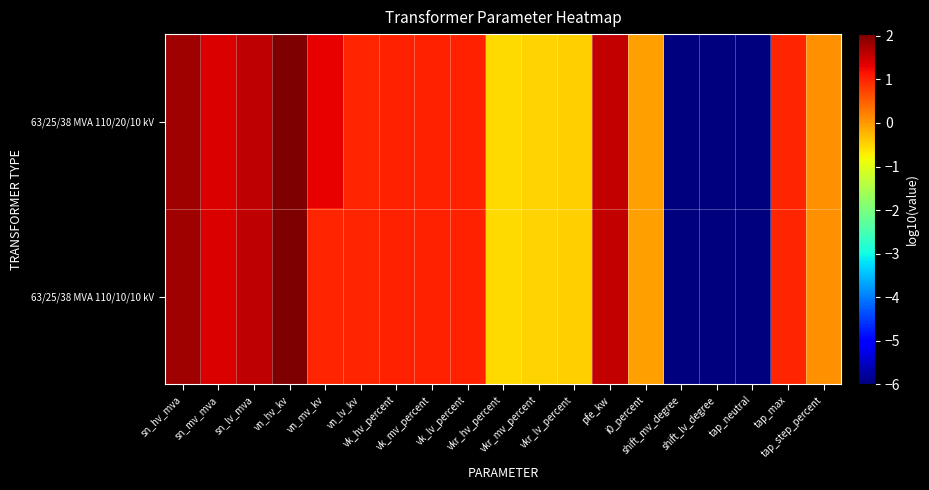

Reading right to left, extract all data points from this chart.

63/25/38 MVA 110/20/10 kV: tap_step_percent=0.1	tap_max=1.0	tap_neutral=-6.0	shift_lv_degree=-6.0	shift_mv_degree=-6.0	i0_percent=-0.1	pfe_kw=1.5	vkr_lv_percent=-0.5	vkr_mv_percent=-0.5	vkr_hv_percent=-0.6	vk_lv_percent=1.0	vk_mv_percent=1.0	vk_hv_percent=1.0	vn_lv_kv=1.0	vn_mv_kv=1.3	vn_hv_kv=2.0	sn_lv_mva=1.6	sn_mv_mva=1.4	sn_hv_mva=1.8
63/25/38 MVA 110/10/10 kV: tap_step_percent=0.1	tap_max=1.0	tap_neutral=-6.0	shift_lv_degree=-6.0	shift_mv_degree=-6.0	i0_percent=-0.1	pfe_kw=1.5	vkr_lv_percent=-0.5	vkr_mv_percent=-0.5	vkr_hv_percent=-0.6	vk_lv_percent=1.0	vk_mv_percent=1.0	vk_hv_percent=1.0	vn_lv_kv=1.0	vn_mv_kv=1.0	vn_hv_kv=2.0	sn_lv_mva=1.6	sn_mv_mva=1.4	sn_hv_mva=1.8